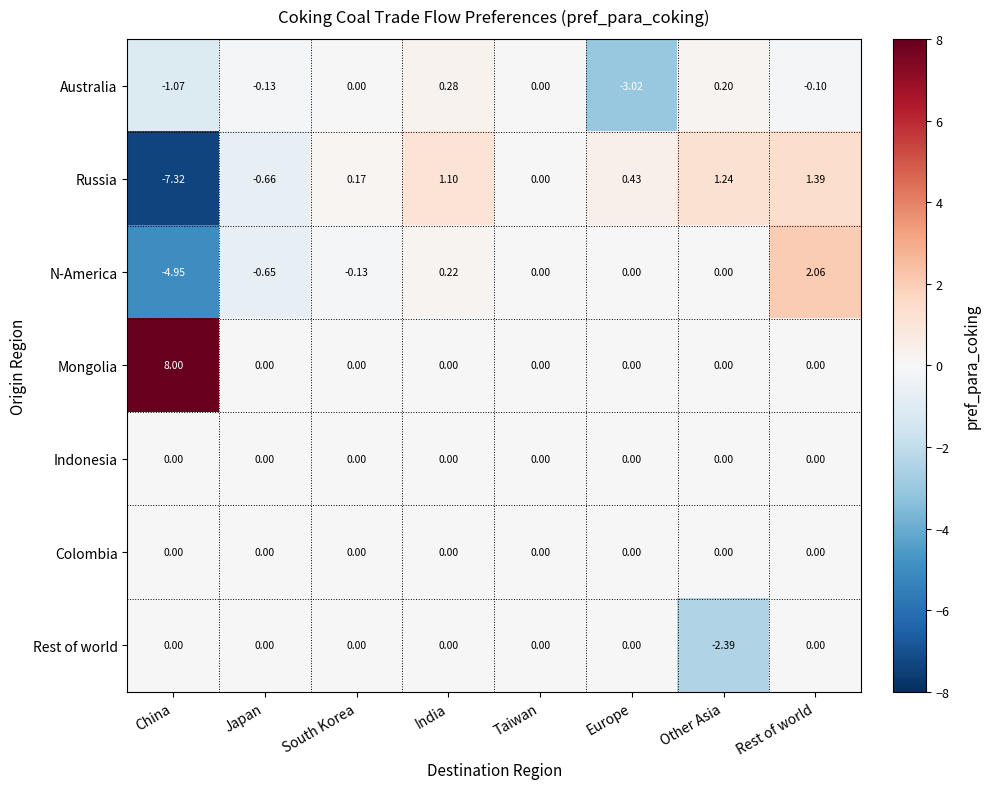

How many data points does each series have?

8